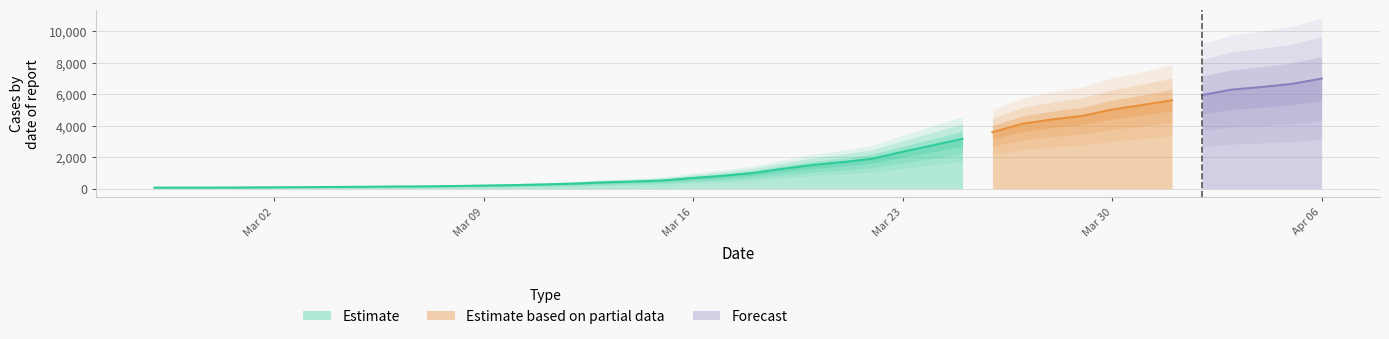

Reading right to left, what are all the values shown in this chart?

6995	6657	6460	6295	5947	5617	5314	5025	4625	4399	4125	3589	3165	2752	2344	1908	1686	1505	1261	993	816	677	523	452	398	320	269	226	197	167	146	138	119	108	95	87	76	69	68	64